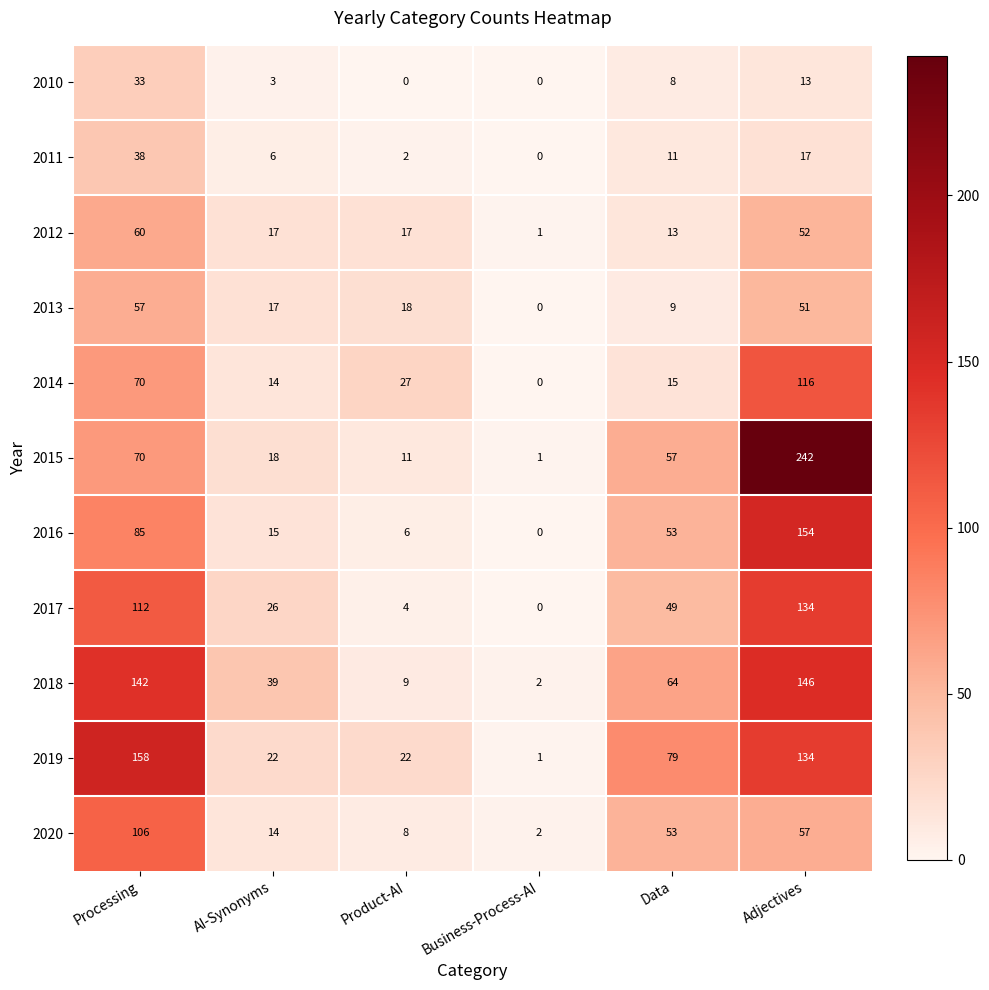

Which series changed the most between Product-AI and Adjectives?

2015